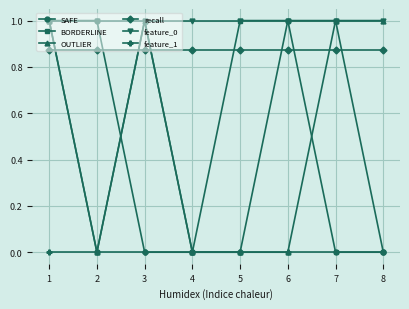

Which series has the largest total across all categories?

feature_0